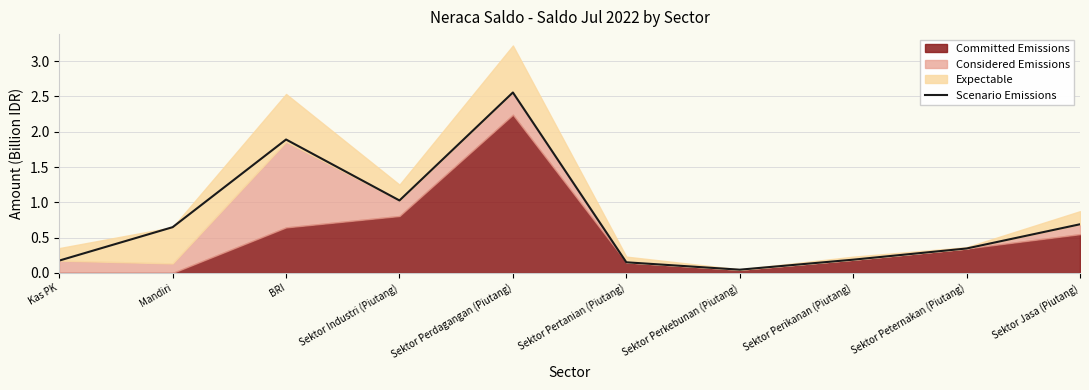

How many interior local peaks (higher than both neighbors) does the data have?

2